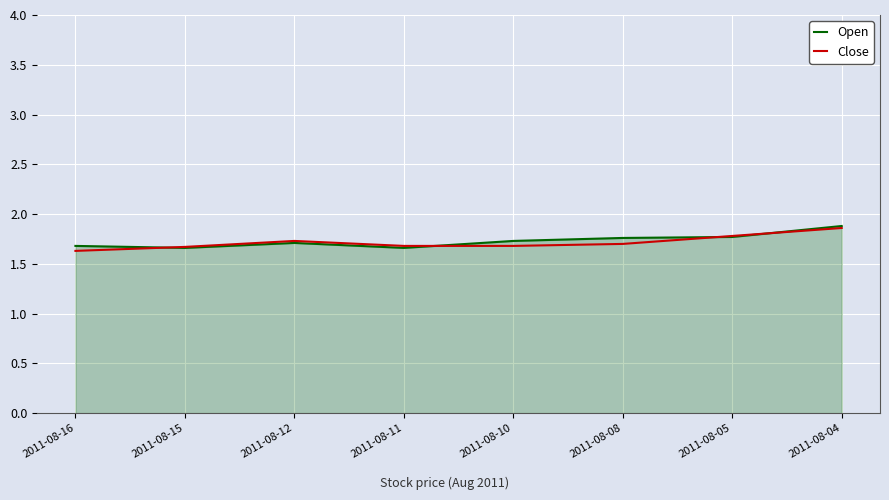

What is the greatest value displayed?

1.9